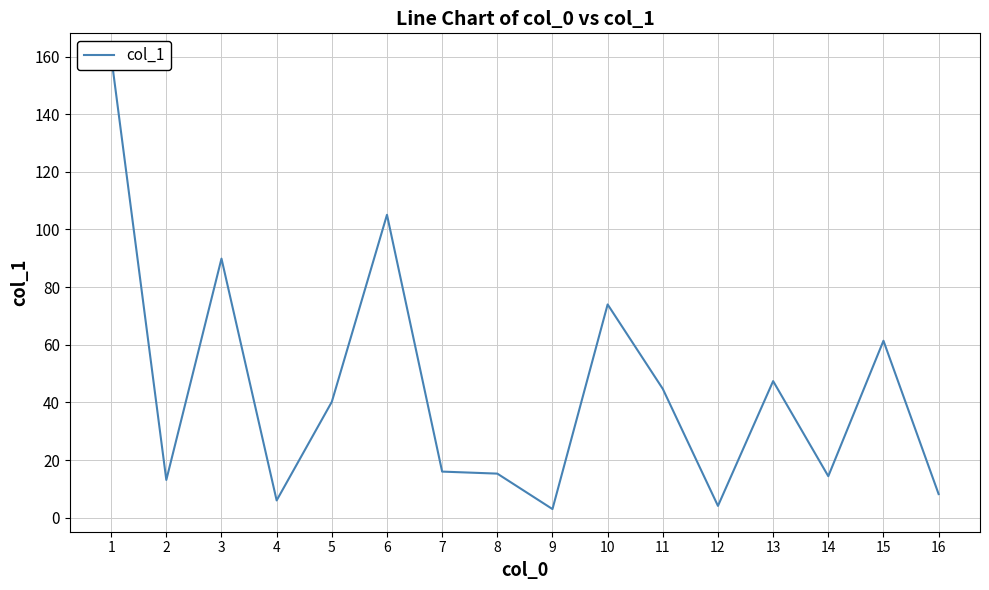

How many data points does each series have?

16